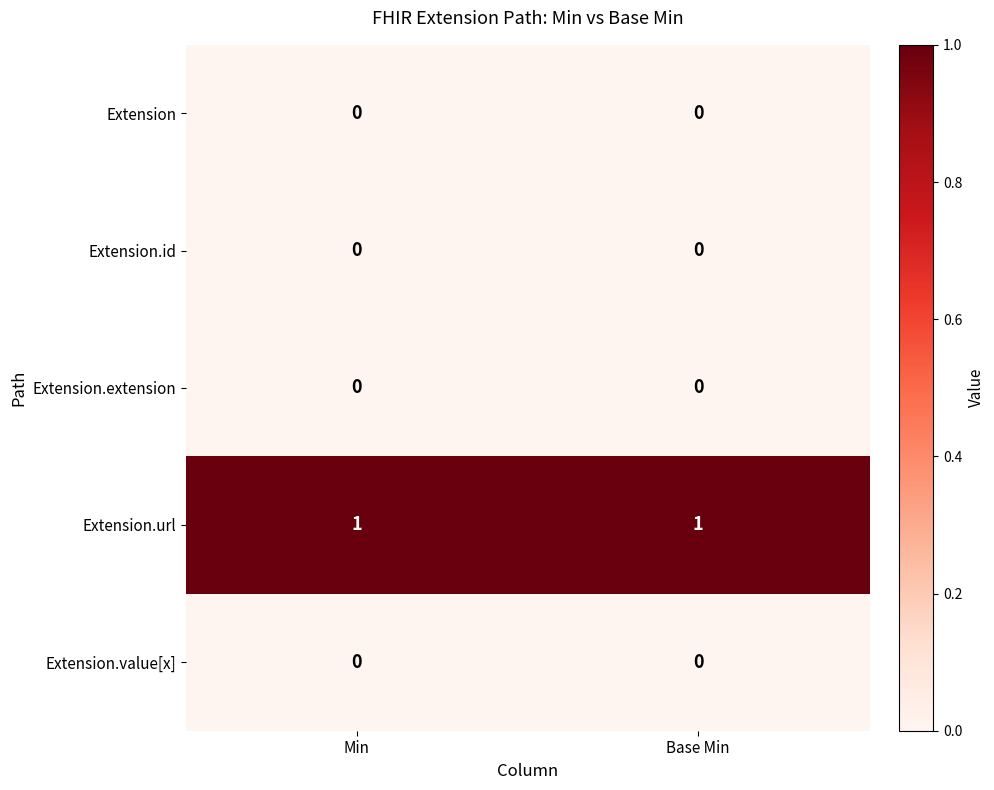

Which series has the largest total across all categories?

Extension.url